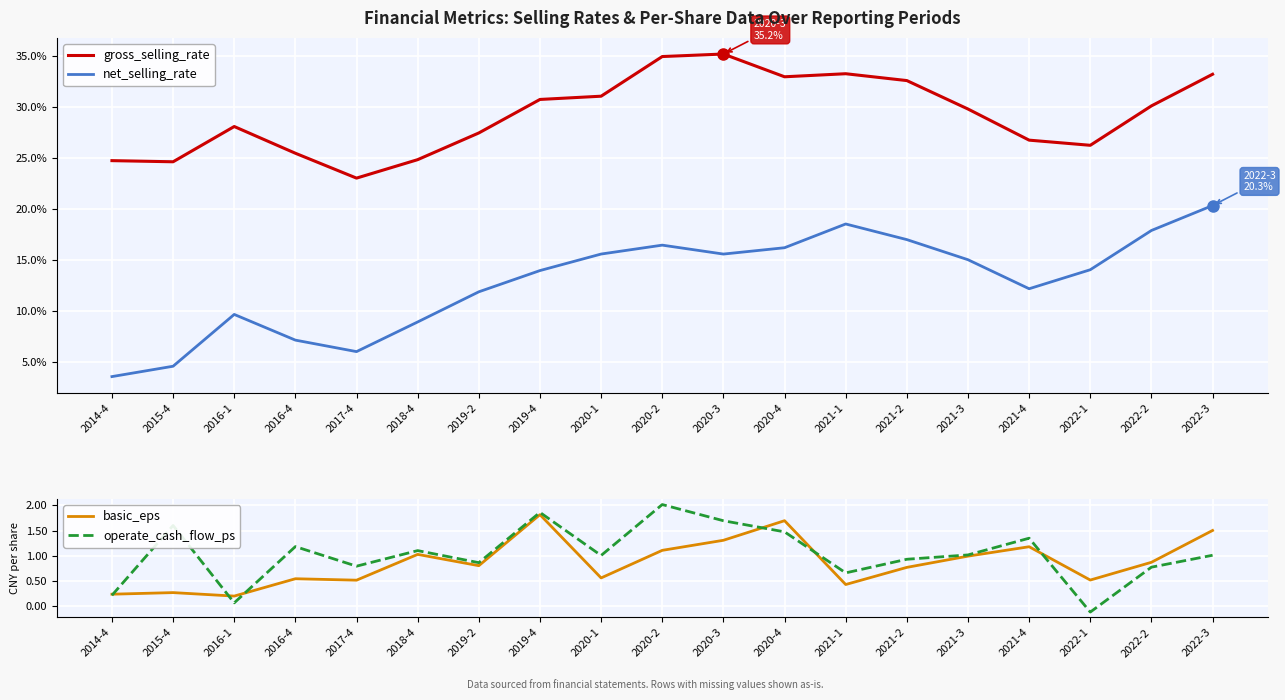

Is it true that net_selling_rate equals 7.1 at 2016-4?

True